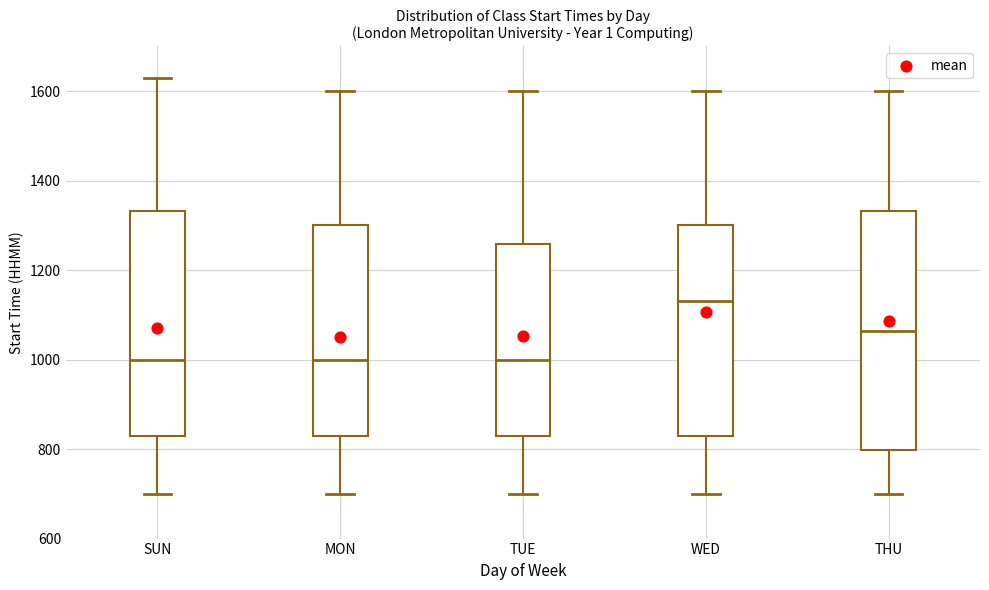

Reading left to right, read every box against the y-axis: the position of its median line, the range the box covers, and the ends of its whiskers. The values are not printed on the chart, so give them approximately, as read against the axis.

SUN: median 1000, box 840 to 1340, whiskers 700 to 1640
MON: median 1000, box 840 to 1300, whiskers 700 to 1600
TUE: median 1000, box 840 to 1260, whiskers 700 to 1600
WED: median 1140, box 840 to 1300, whiskers 700 to 1600
THU: median 1060, box 800 to 1340, whiskers 700 to 1600